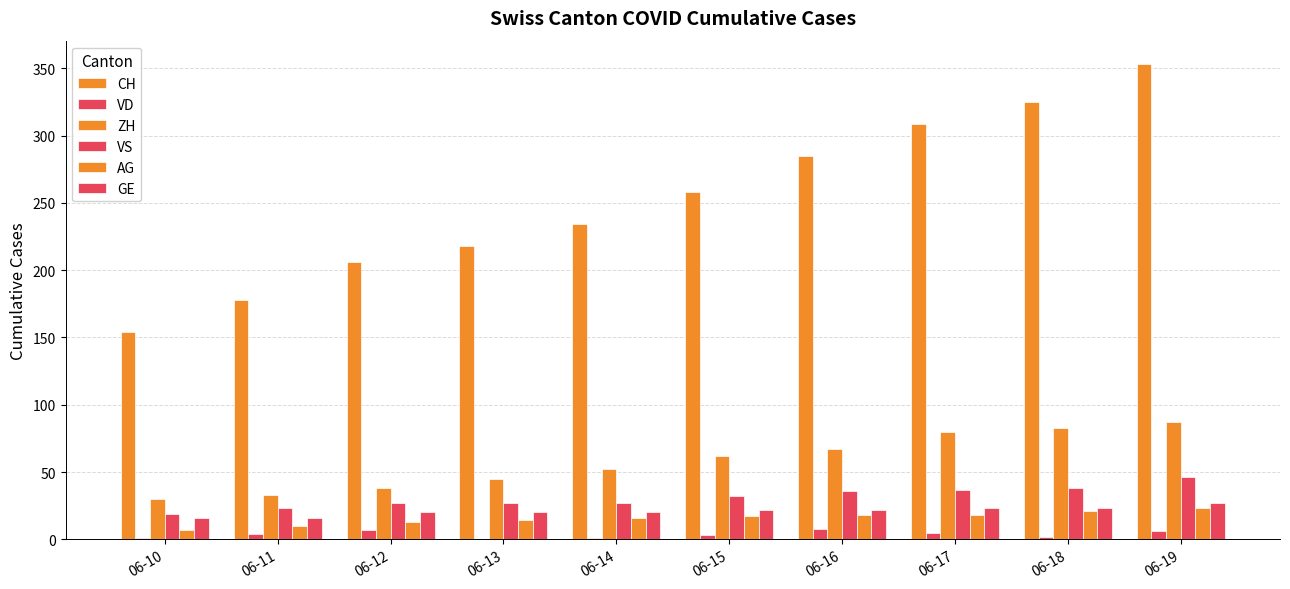

Rank the series by their maximum value, from highest to lowest.

CH, ZH, VS, GE, AG, VD